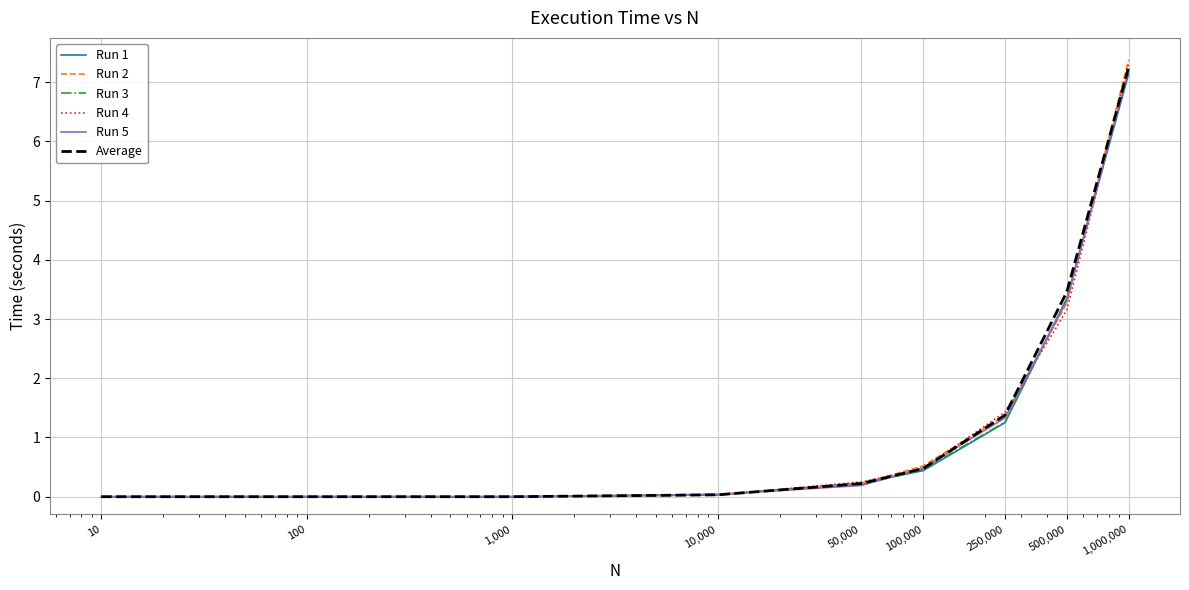

Which series has the widest spread of values?

Run 2